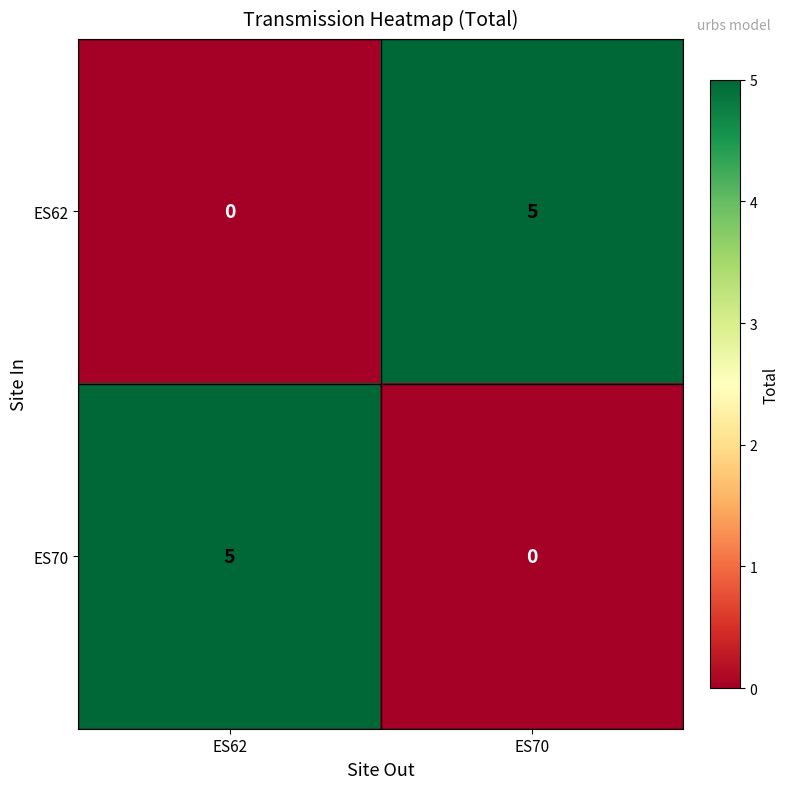

Reading left to right, what are all the values shown in this chart?

ES62: 0	5
ES70: 5	0